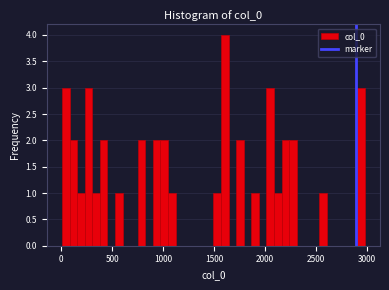

Read against the x-axis, roughly where is the centre of the tallest bar?

1600